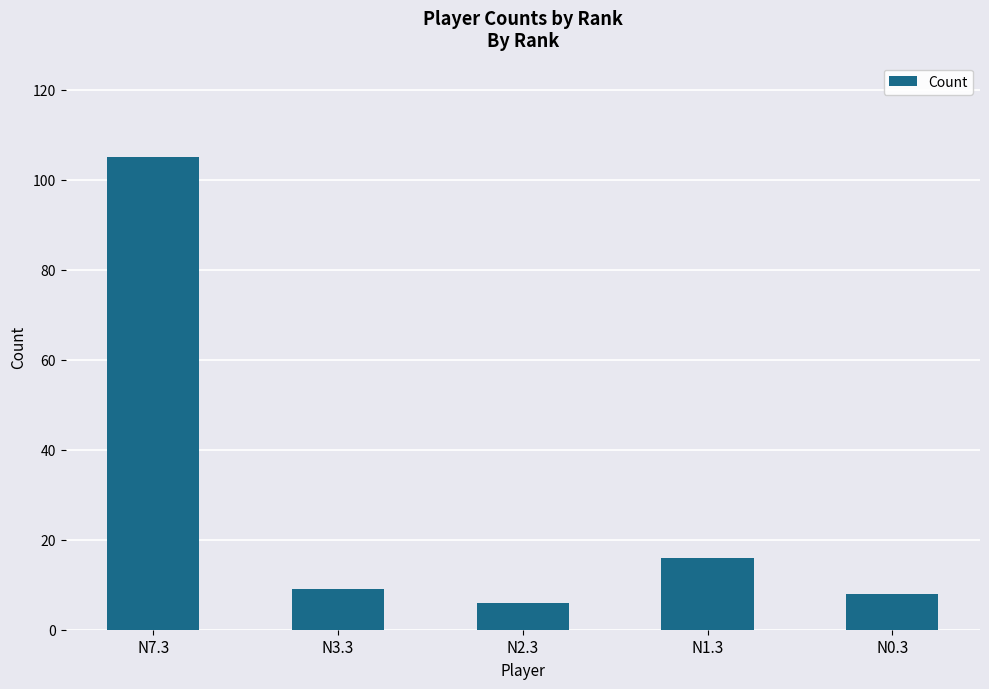

What is the ratio of the value at N7.3 to the value at N3.3?

11.7